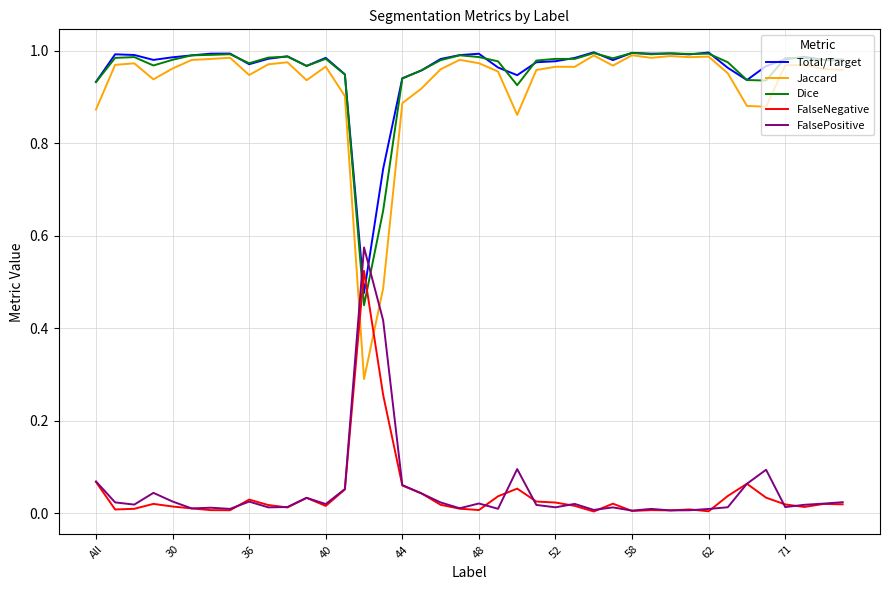

Which series has the largest range (max minus min)?

Jaccard